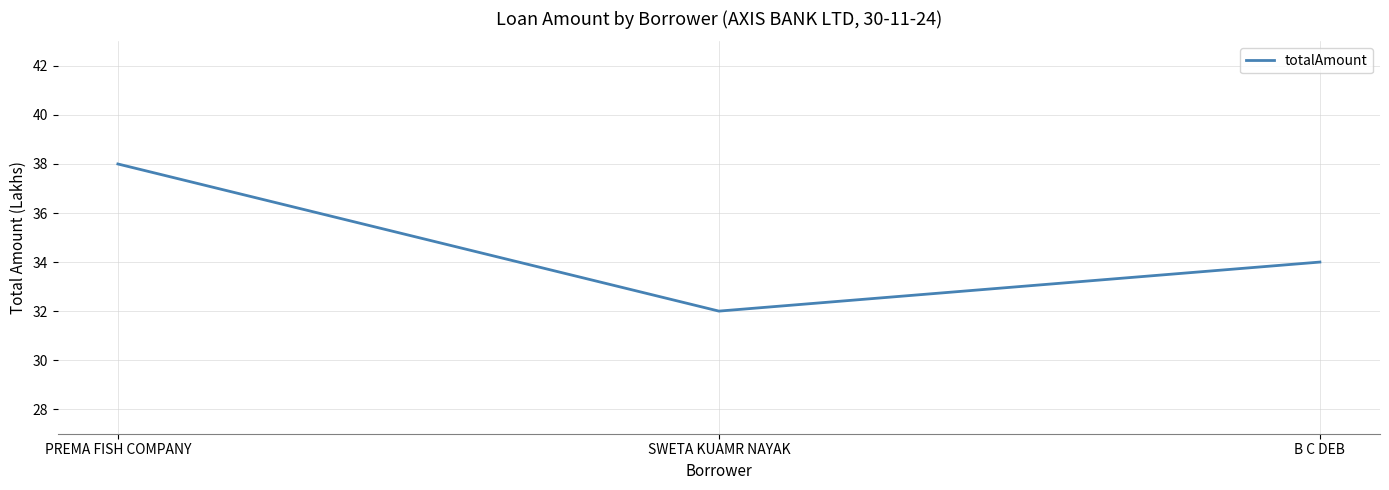

The chart shows a value of 21 at PREMA FISH COMPANY. True or false?

False